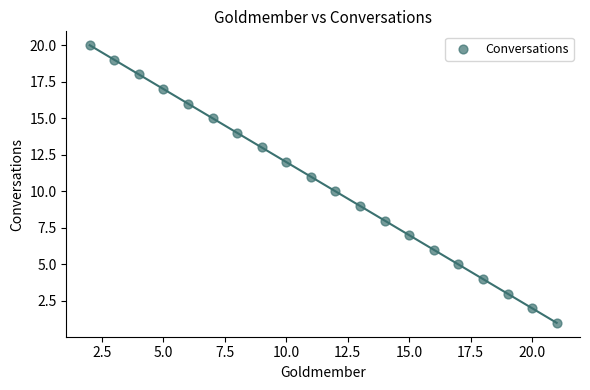

What is the range of X values (max minus min)?

19